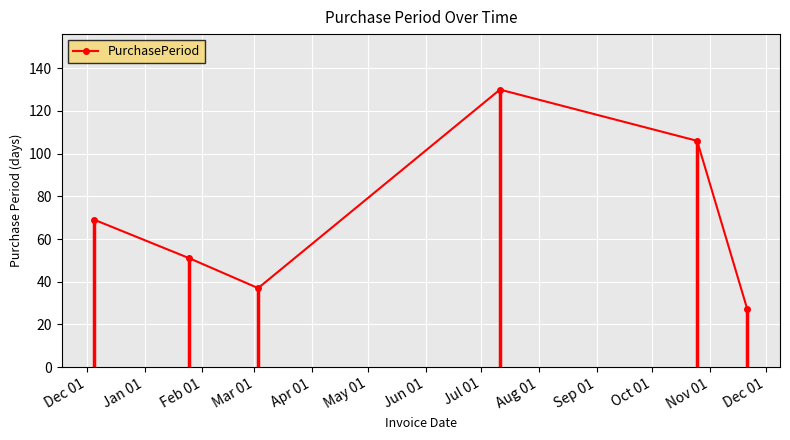

True or false: PurchasePeriod has more than 1 interior local peaks.

False